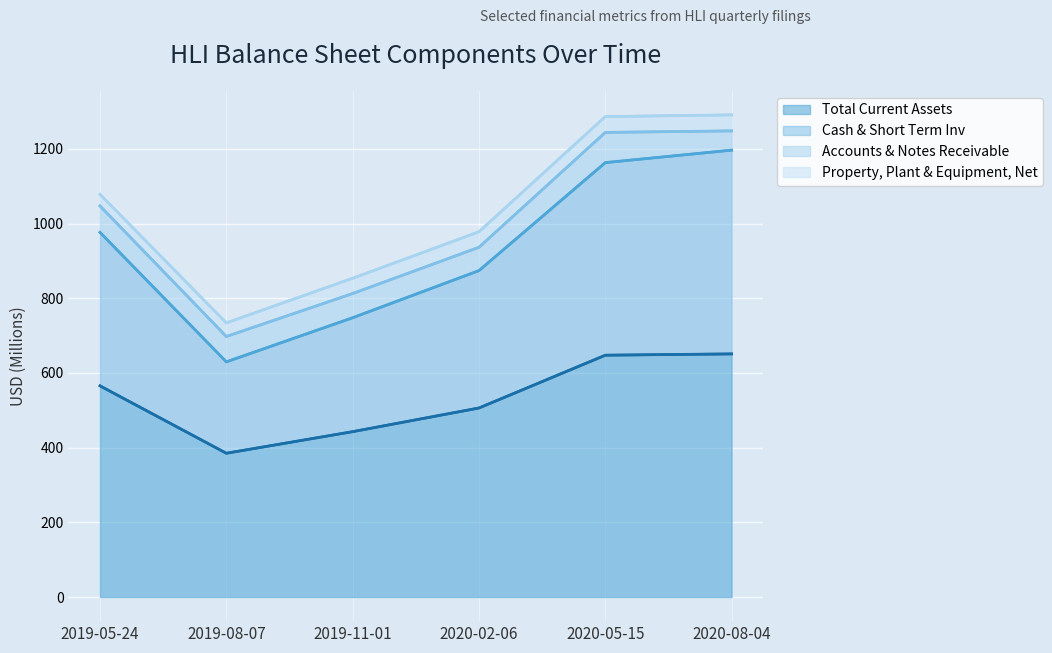

True or false: Total Current Assets and Cash & Short Term Inv cross at least once.

False